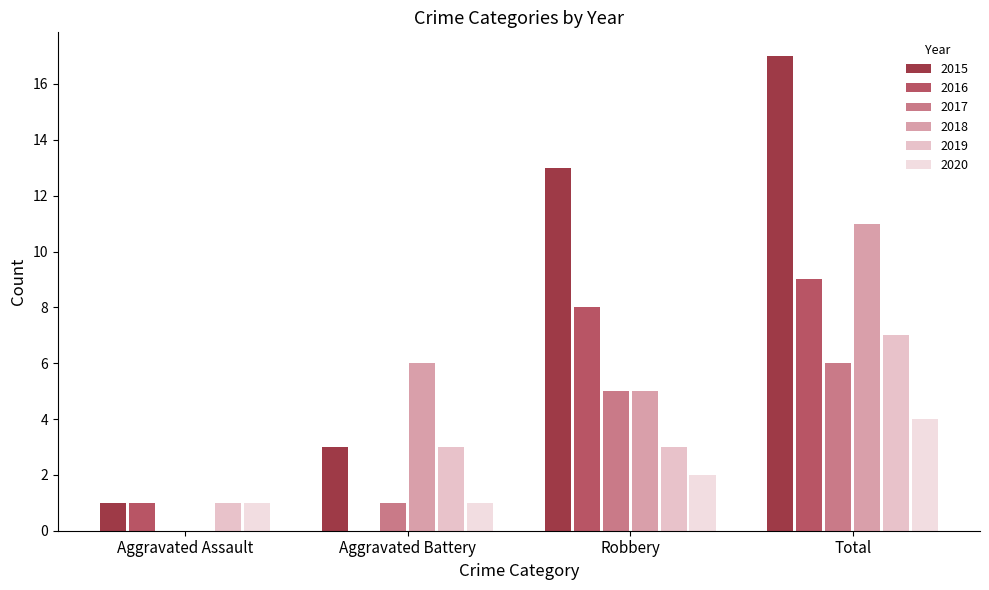

How many data points does each series have?

4